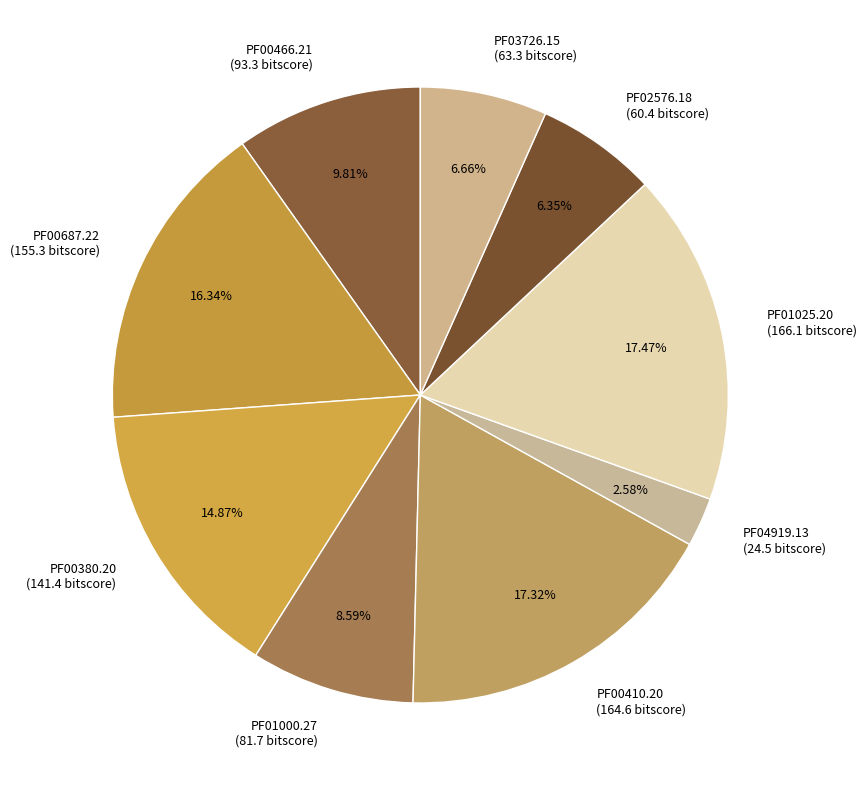

Combined, do PF04919.13 (24.5 bitscore) and PF00380.20 (141.4 bitscore) account for over 50%?

No